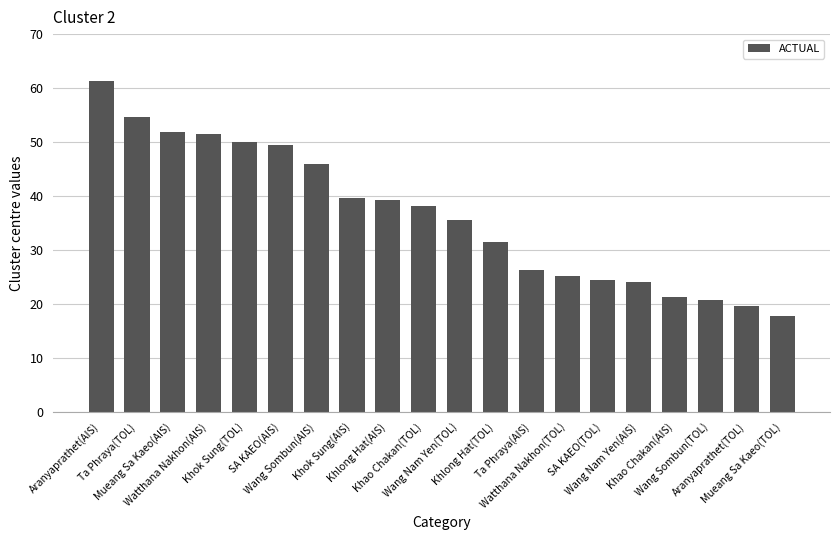

What is the greatest value displayed?

61.4